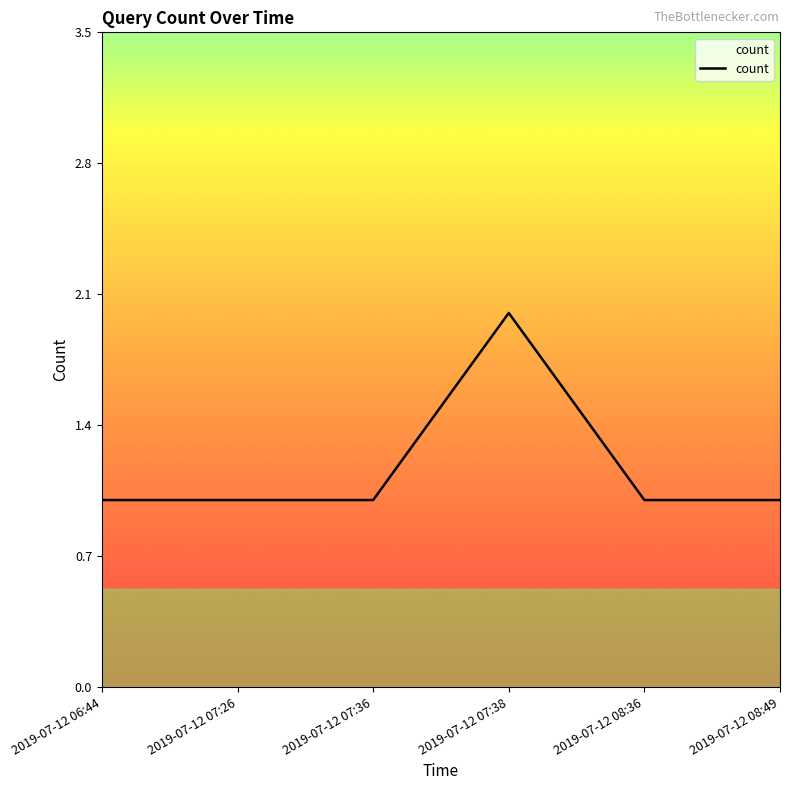

Does the chart have visible grid lines?

No